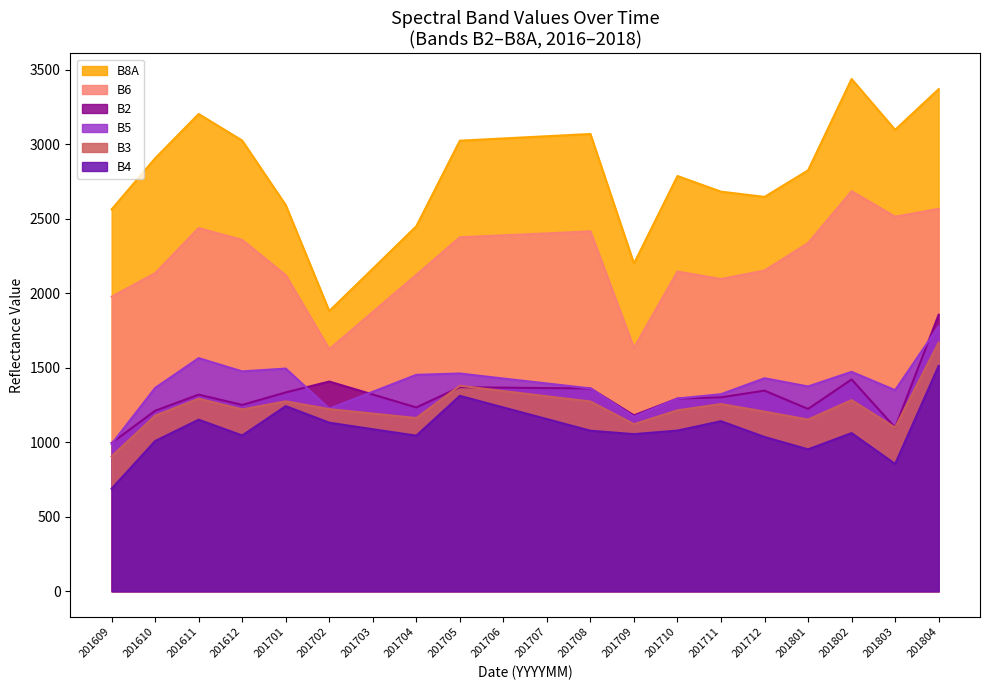

Does the chart display data point markers on the line(s)?

No